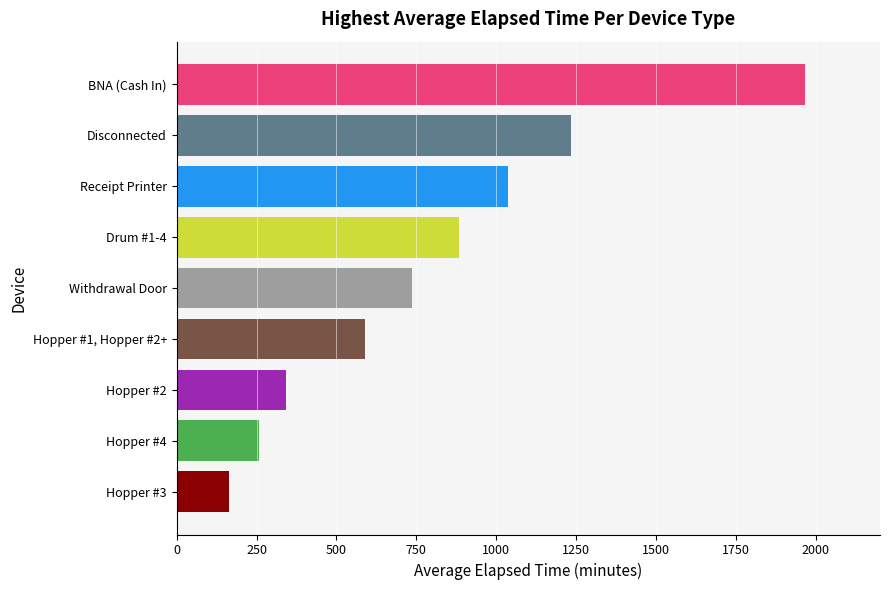

What is the average value?

801.4